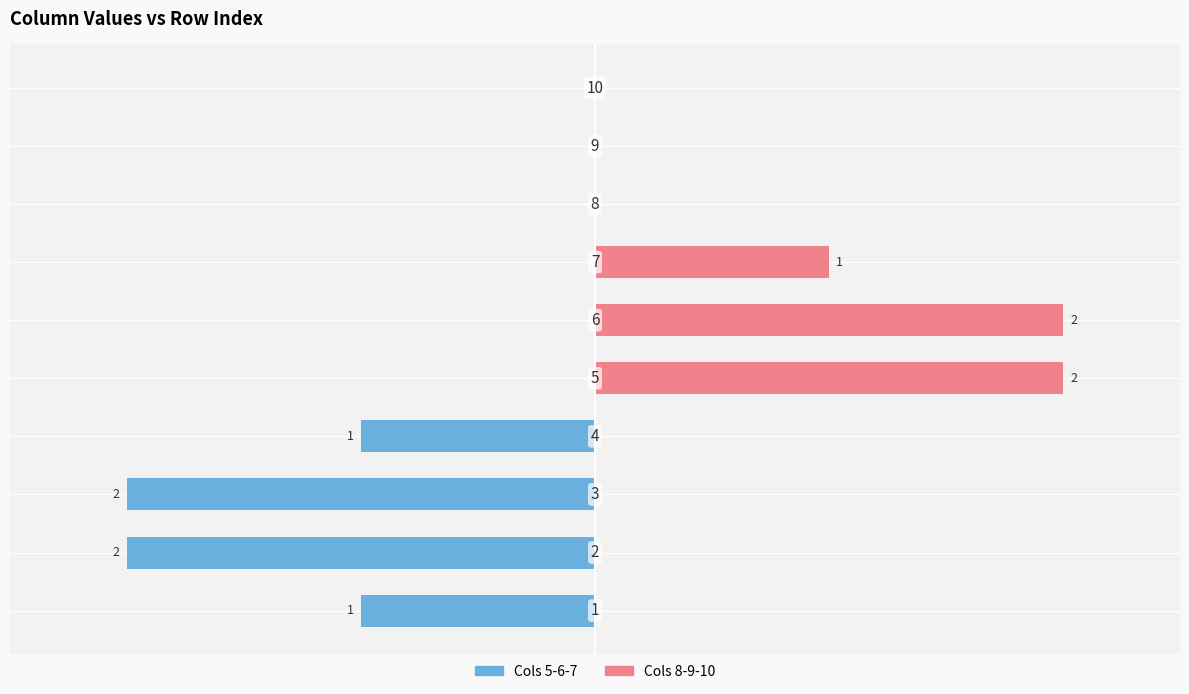

Rank the series by their average value, from lowest to highest.

Cols 5-6-7 (left), Cols 8-9-10 (right)